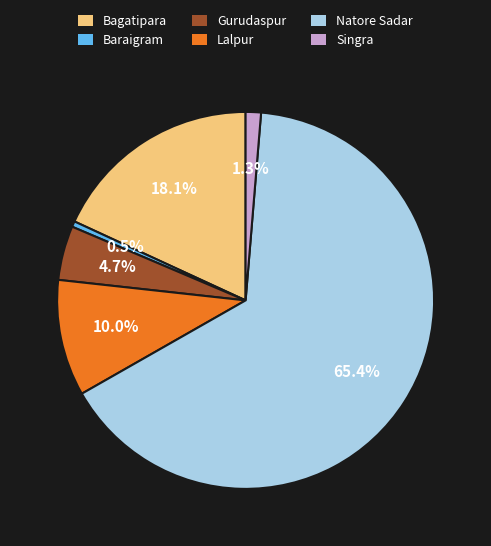

Is it true that Lalpur is 10% of the pie?

True